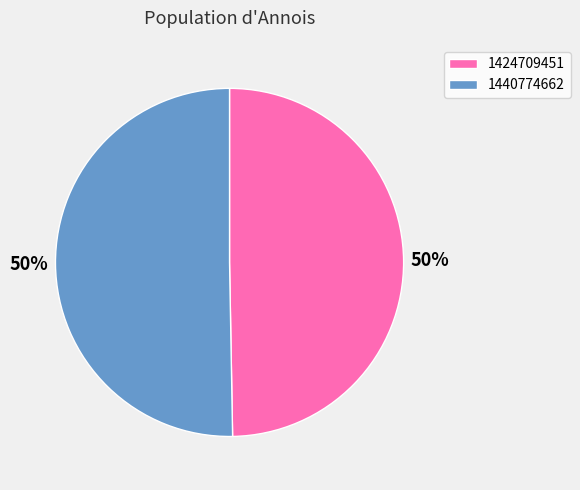

How many slices are in this pie chart?

2